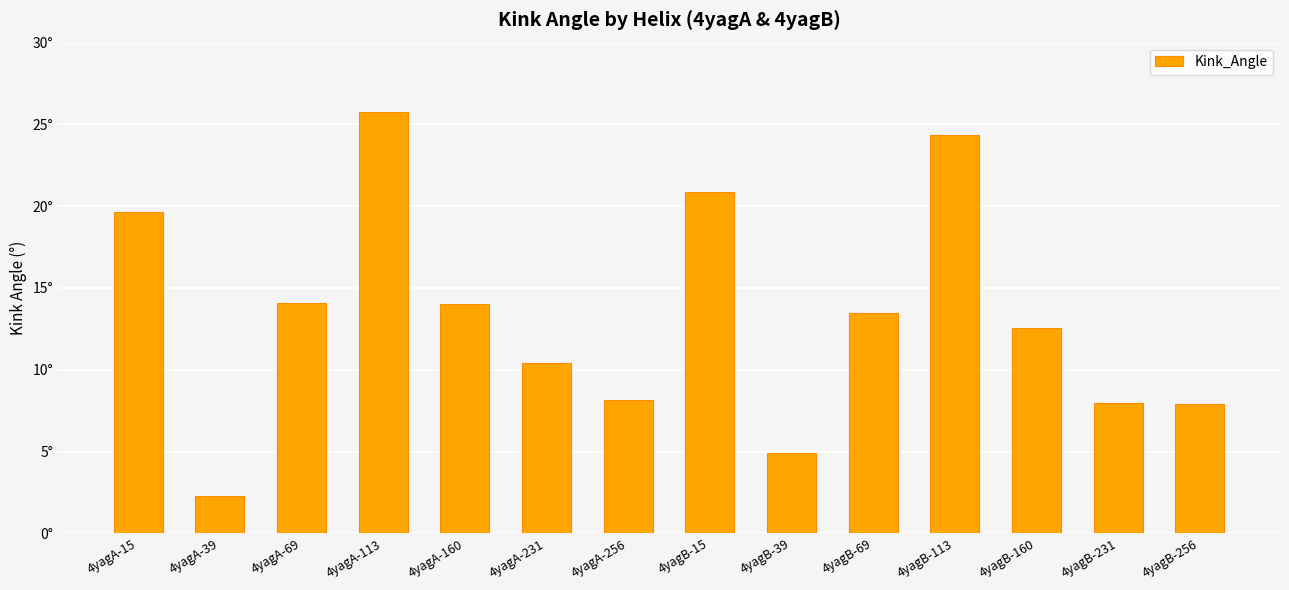

Does the chart contain any negative values?

No